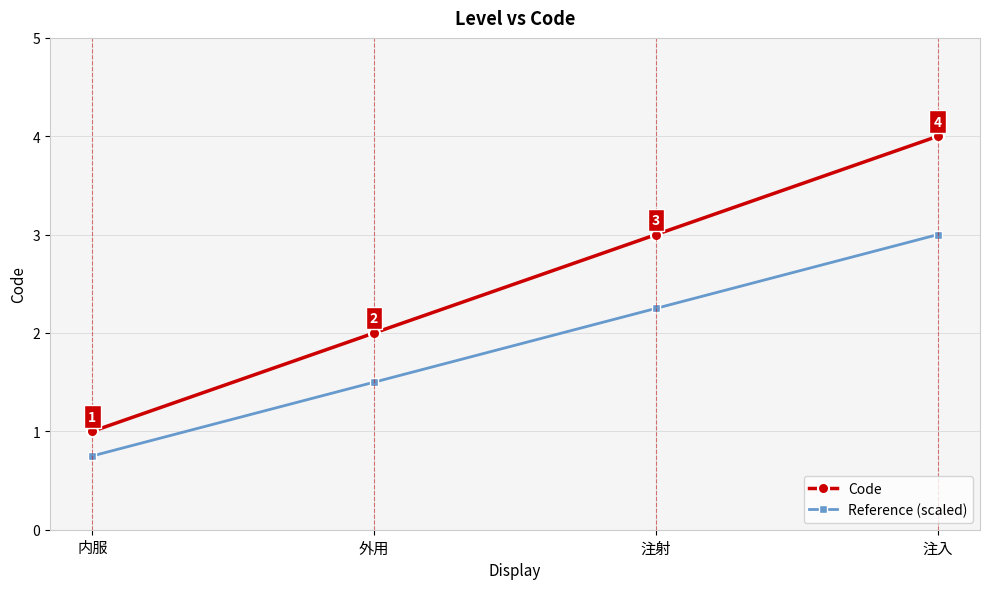

The value of Reference (scaled) at 注入 is 3.0. True or false?

True